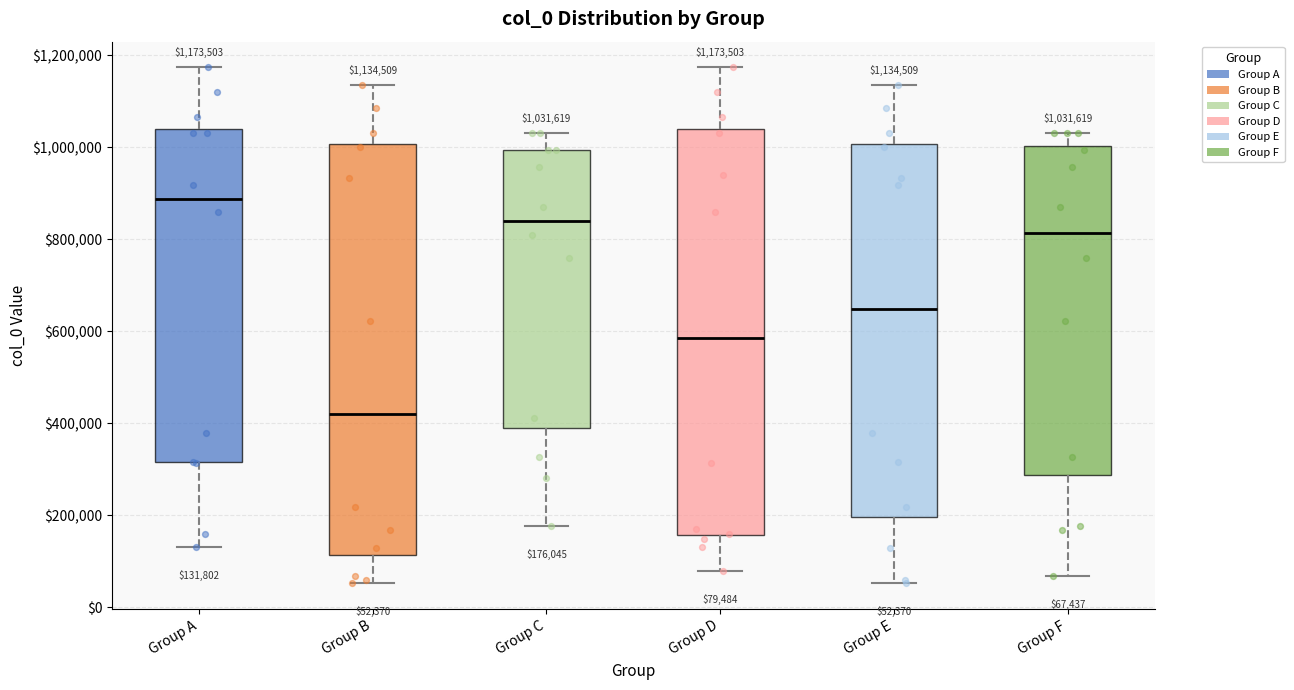

Which box's median line is the lowest?

Group B